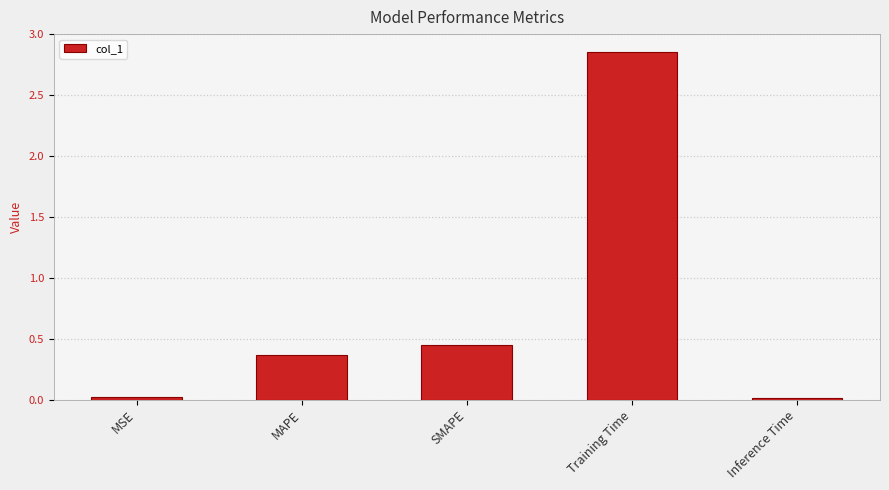

What is the sum of all values?

3.7